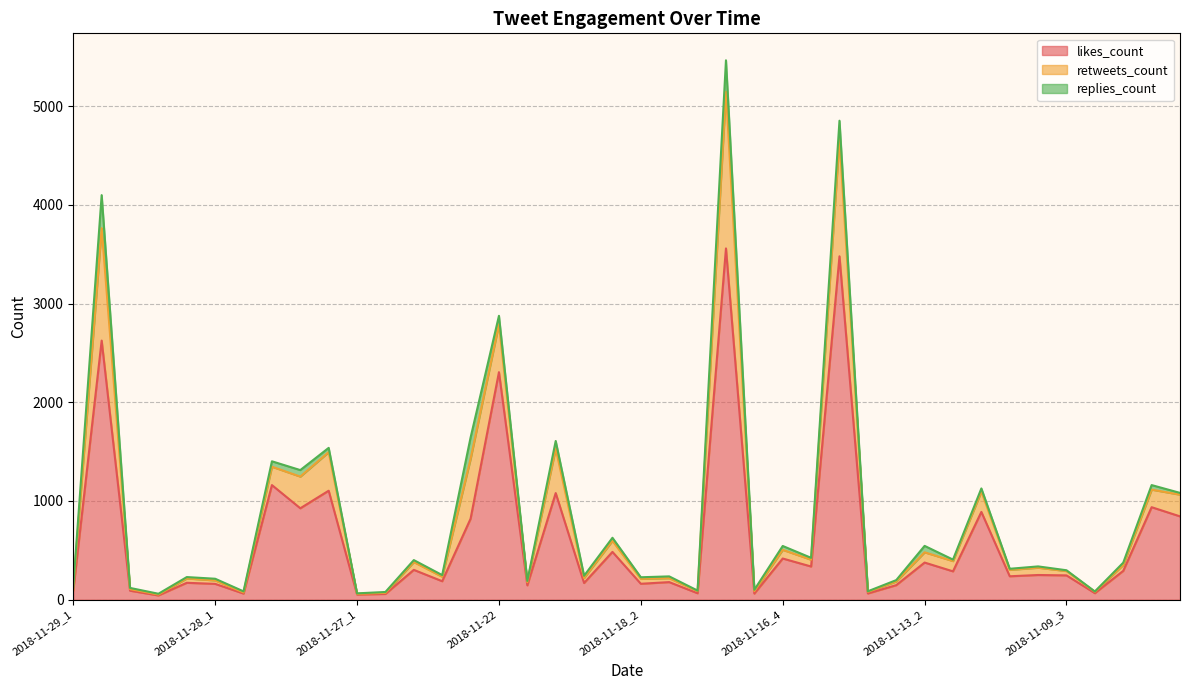

True or false: likes_count has a value of 65 at 2018-11-16_1.

True